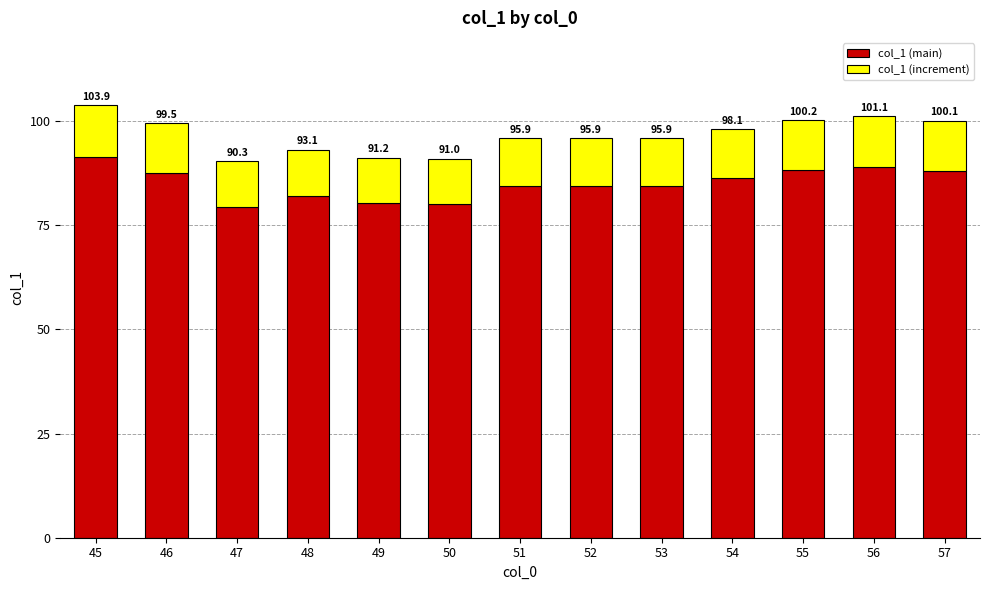

How many bars are there in total?

13